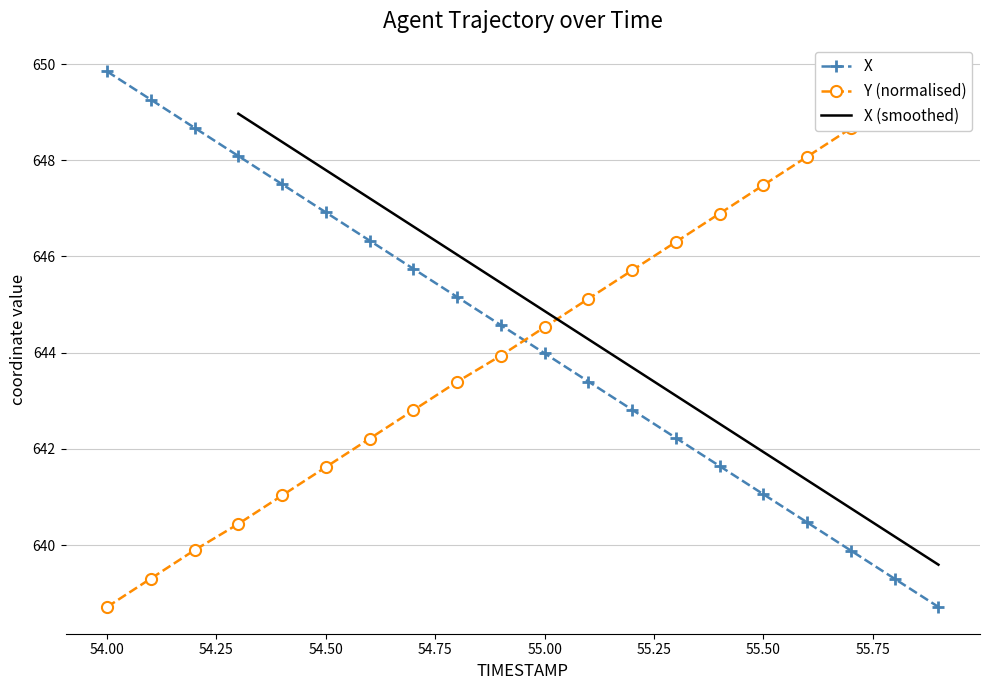

What position from the right is 54.3?

17